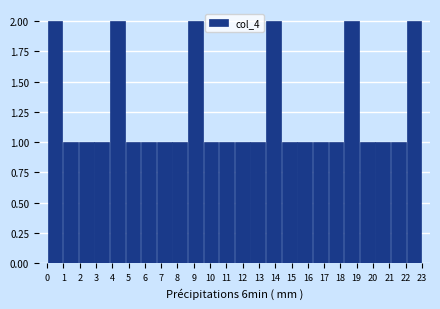

Reading left to right, transcribe this chart: for each bar, give the range it covers on the x-axis and its height. Neither the bar edges nor the heights are printed on the chart, so give them approximately, as read against the axes.

0.0 to 1.0: 2
1.0 to 1.9: 1
1.9 to 2.9: 1
2.9 to 3.8: 1
3.8 to 4.8: 2
4.8 to 5.8: 1
5.8 to 6.7: 1
6.7 to 7.7: 1
7.7 to 8.6: 1
8.6 to 9.6: 2
9.6 to 10.5: 1
10.5 to 11.5: 1
11.5 to 12.5: 1
12.5 to 13.4: 1
13.4 to 14.4: 2
14.4 to 15.3: 1
15.3 to 16.3: 1
16.3 to 17.3: 1
17.3 to 18.2: 1
18.2 to 19.2: 2
19.2 to 20.1: 1
20.1 to 21.1: 1
21.1 to 22.0: 1
22.0 to 23.0: 2